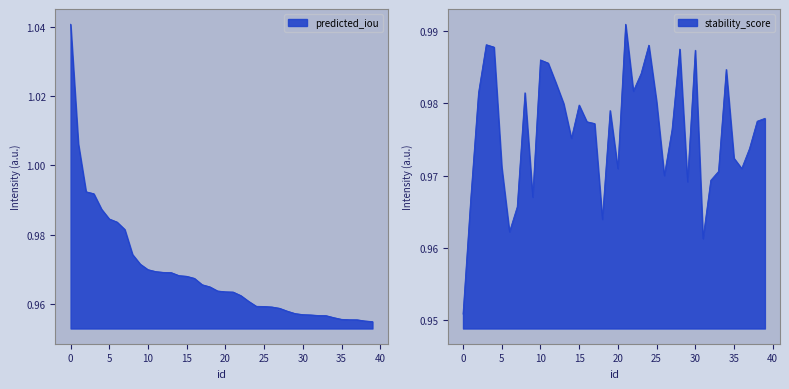

The value of predicted_iou at 10 is 1.4. True or false?

False